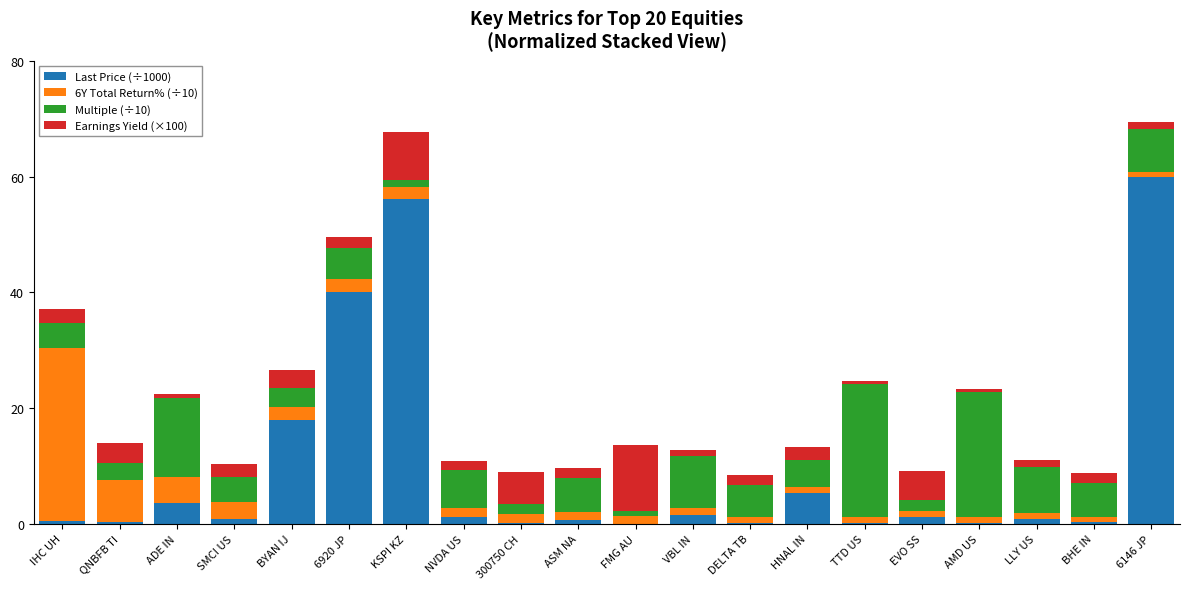

What is the highest value of the Last Price (÷1000) series?

60.0